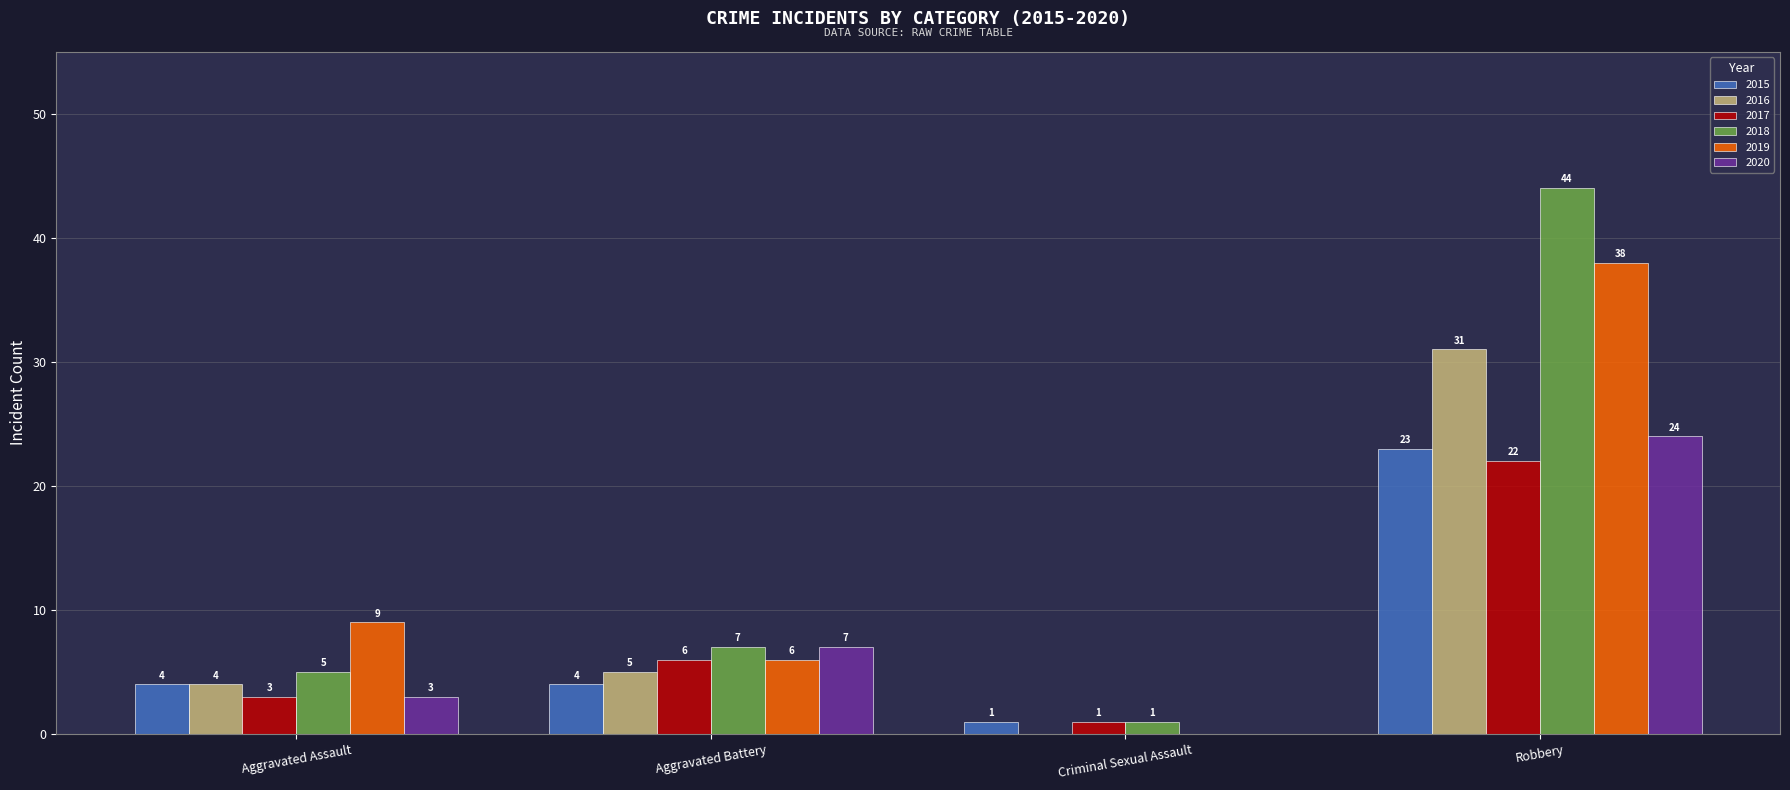

What is the total value across all series at Robbery?

182